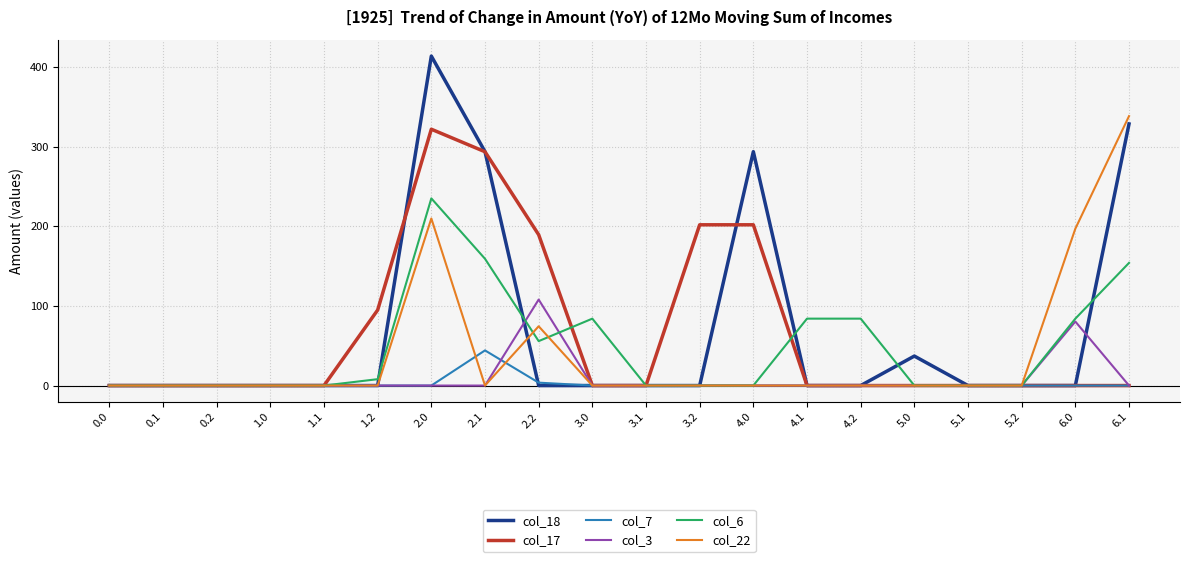

Reading right to left, list all the values displayed in this chart.

col_18: 6.1=328.5	6.0=0.0	5.2=0.0	5.1=0.0	5.0=37.0	4.2=0.0	4.1=0.0	4.0=293.7	3.2=0.0	3.1=0.0	3.0=0.0	2.2=0.0	2.1=293.7	2.0=413.7	1.2=0.0	1.1=0.0	1.0=0.0	0.2=0.0	0.1=0.0	0.0=0.0
col_17: 6.1=0.0	6.0=0.0	5.2=0.0	5.1=0.0	5.0=0.0	4.2=0.0	4.1=0.0	4.0=201.8	3.2=201.8	3.1=0.0	3.0=0.0	2.2=189.4	2.1=293.6	2.0=321.8	1.2=94.8	1.1=0.0	1.0=0.0	0.2=0.0	0.1=0.0	0.0=0.0
col_7: 6.1=0.0	6.0=0.0	5.2=0.0	5.1=0.0	5.0=0.0	4.2=0.0	4.1=0.0	4.0=0.0	3.2=0.0	3.1=0.0	3.0=0.0	2.2=3.6	2.1=44.1	2.0=0.0	1.2=0.0	1.1=0.0	1.0=0.0	0.2=0.0	0.1=0.0	0.0=0.0
col_3: 6.1=0.0	6.0=80.4	5.2=0.0	5.1=0.0	5.0=0.0	4.2=0.0	4.1=0.0	4.0=0.0	3.2=0.0	3.1=0.0	3.0=0.0	2.2=108.0	2.1=0.0	2.0=0.0	1.2=0.0	1.1=0.0	1.0=0.0	0.2=0.0	0.1=0.0	0.0=0.0
col_6: 6.1=154.0	6.0=84.0	5.2=0.0	5.1=0.0	5.0=0.0	4.2=84.0	4.1=84.0	4.0=0.0	3.2=0.0	3.1=0.0	3.0=84.0	2.2=55.8	2.1=159.2	2.0=235.0	1.2=8.0	1.1=0.0	1.0=0.0	0.2=0.0	0.1=0.0	0.0=0.0
col_22: 6.1=338.3	6.0=197.0	5.2=0.0	5.1=0.0	5.0=0.0	4.2=0.0	4.1=0.0	4.0=0.0	3.2=0.0	3.1=0.0	3.0=0.0	2.2=74.4	2.1=0.0	2.0=209.8	1.2=0.0	1.1=0.0	1.0=0.0	0.2=0.0	0.1=0.0	0.0=0.0